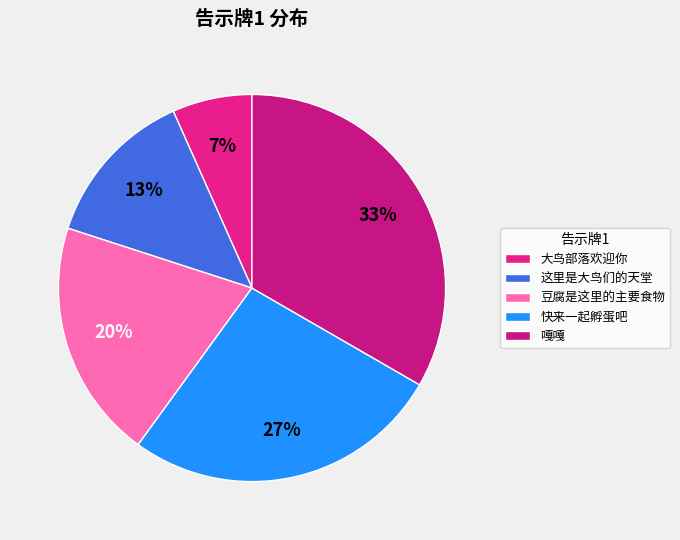

What percentage is the 这里是大鸟们的天堂 slice, to the nearest percent?

13%